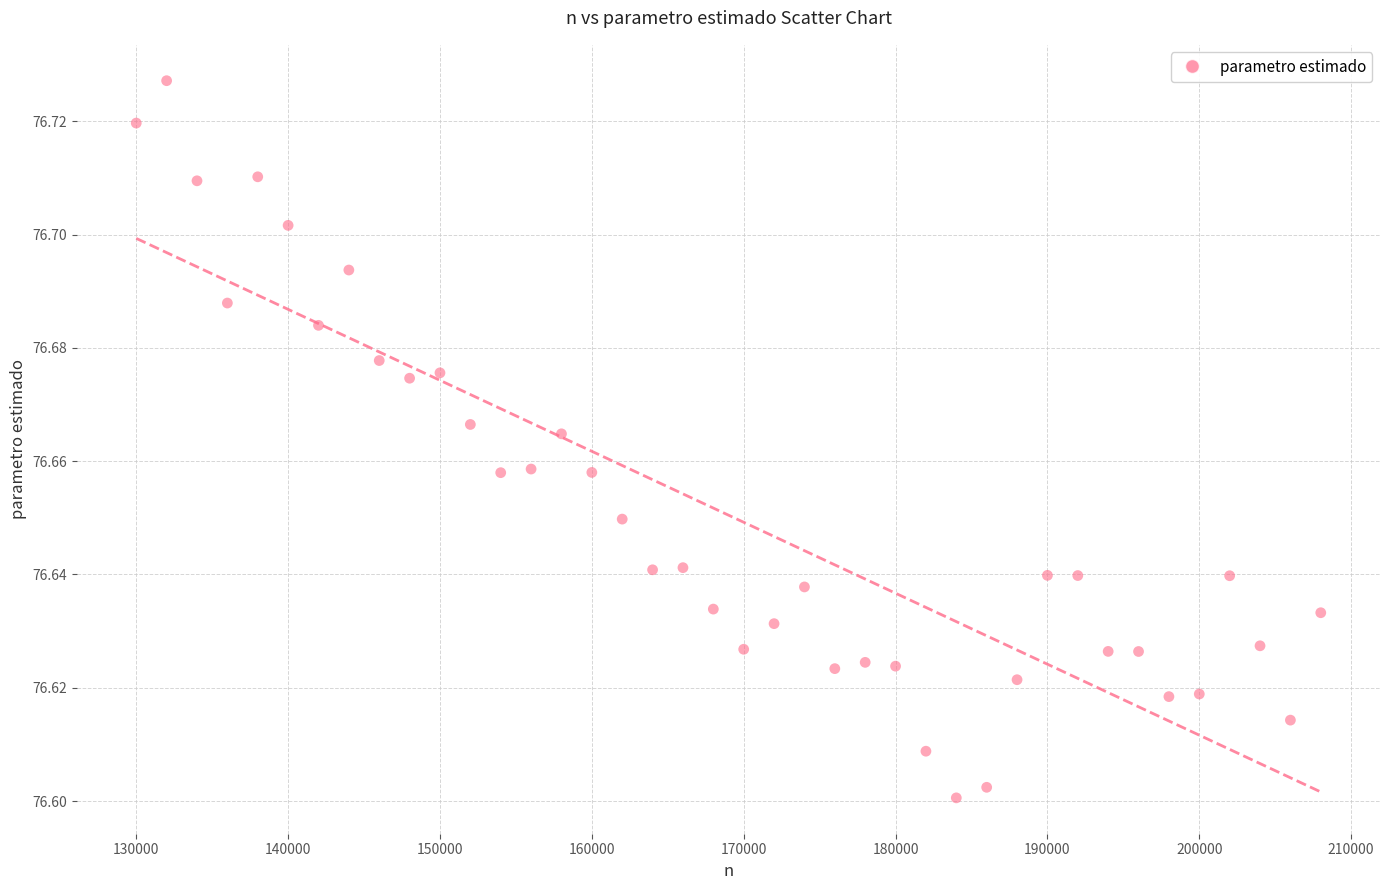

What is the range of X values (max minus min)?

78000.0